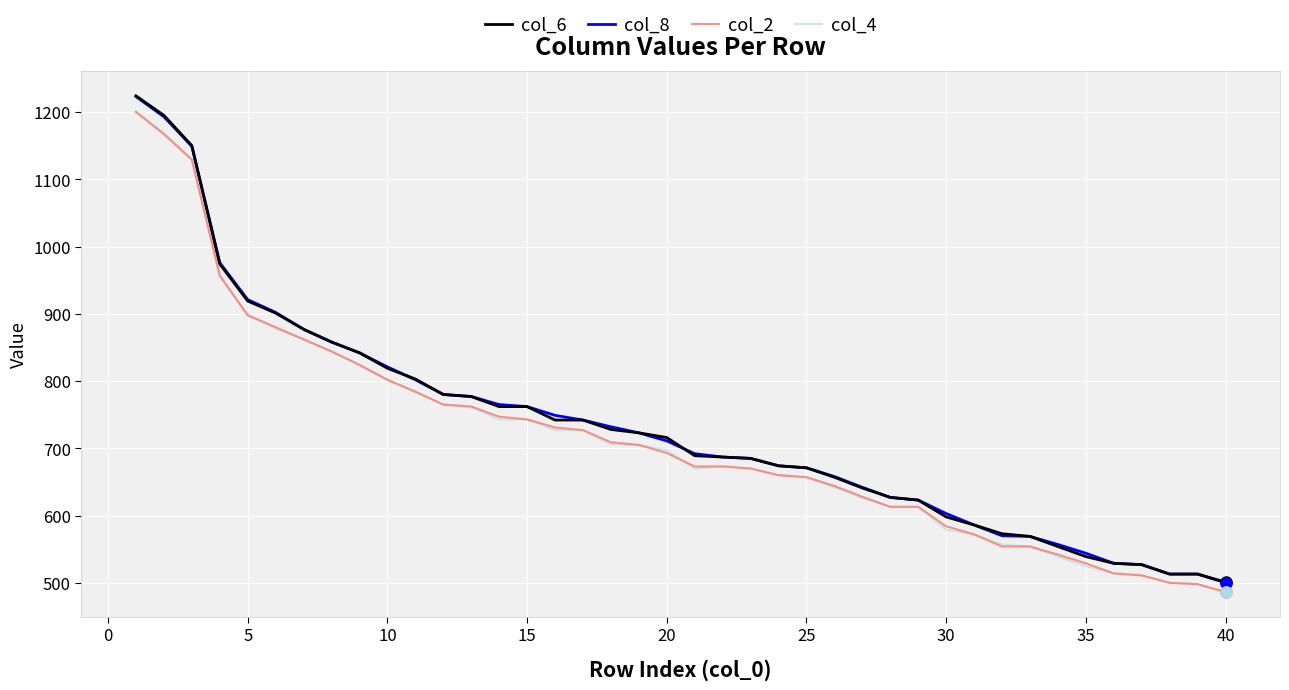

What is the highest value of the col_4 series?

1201